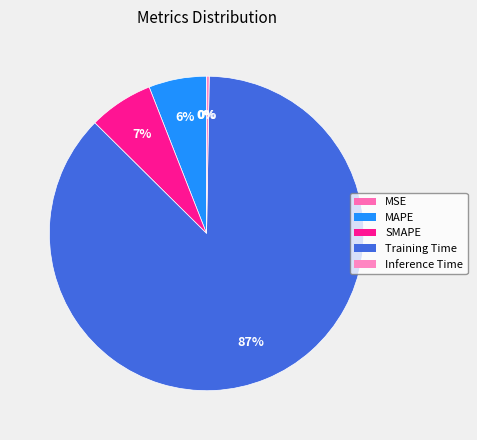

How many slices are in this pie chart?

5